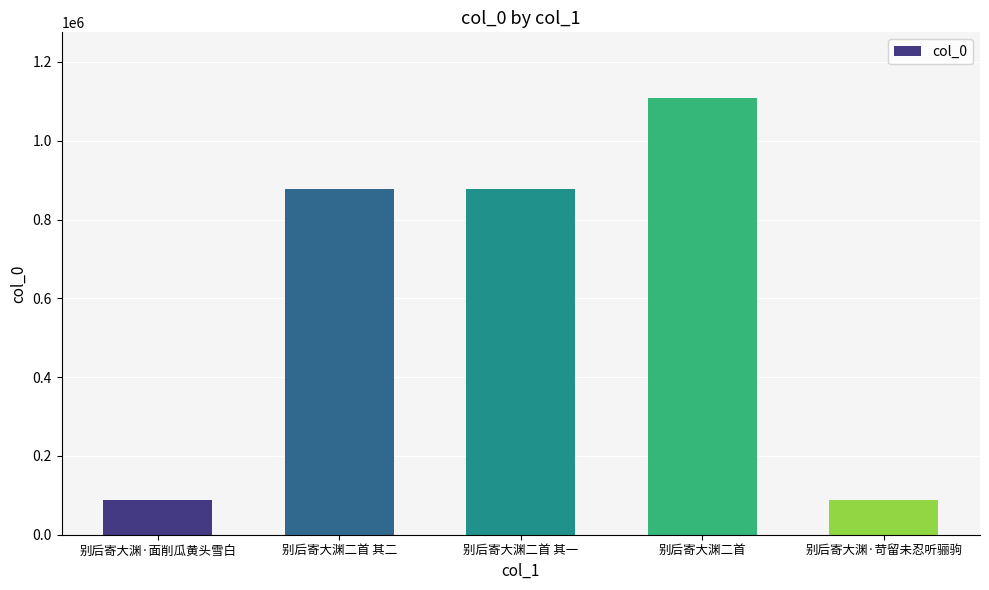

Approximately how many times larger is the value at 别后寄大渊·苛留未忍听骊驹 compared to 别后寄大渊二首 其一?

0.1